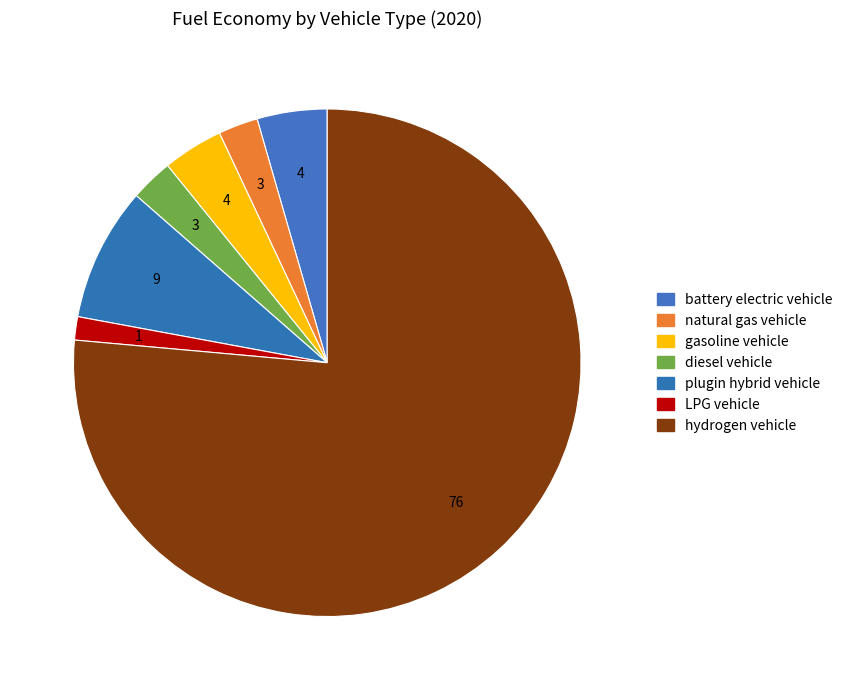

How many slices are in this pie chart?

7